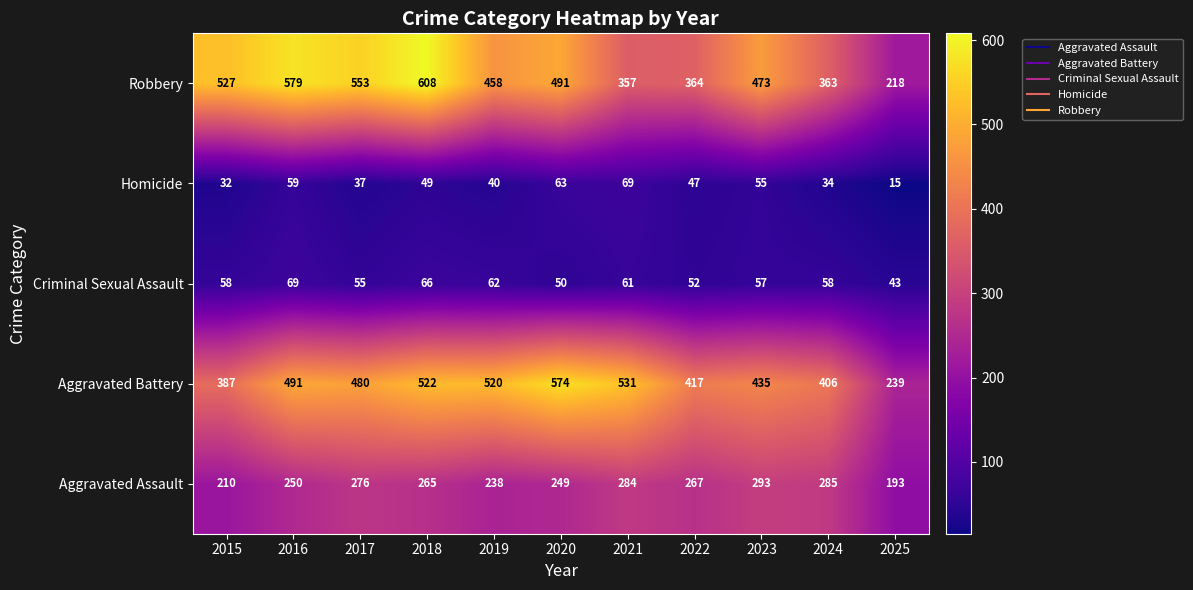

What is the difference between the Aggravated Battery values at 2019 and 2021?

11